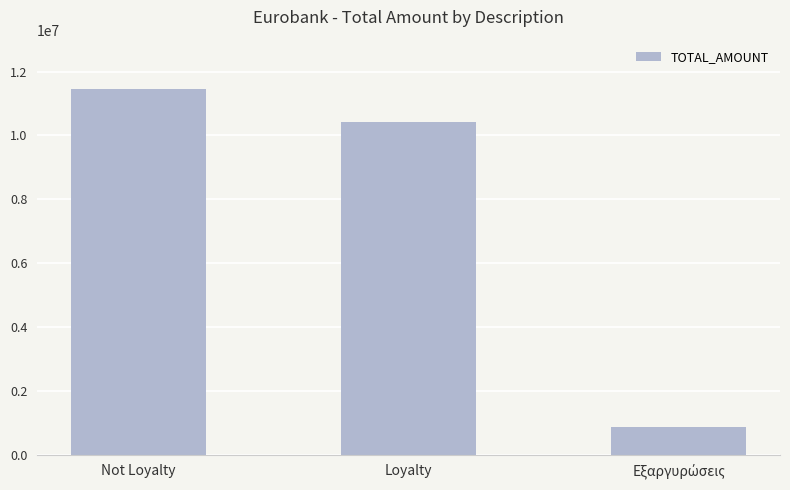

What is the change in value from Not Loyalty to Loyalty?

-1057109.9